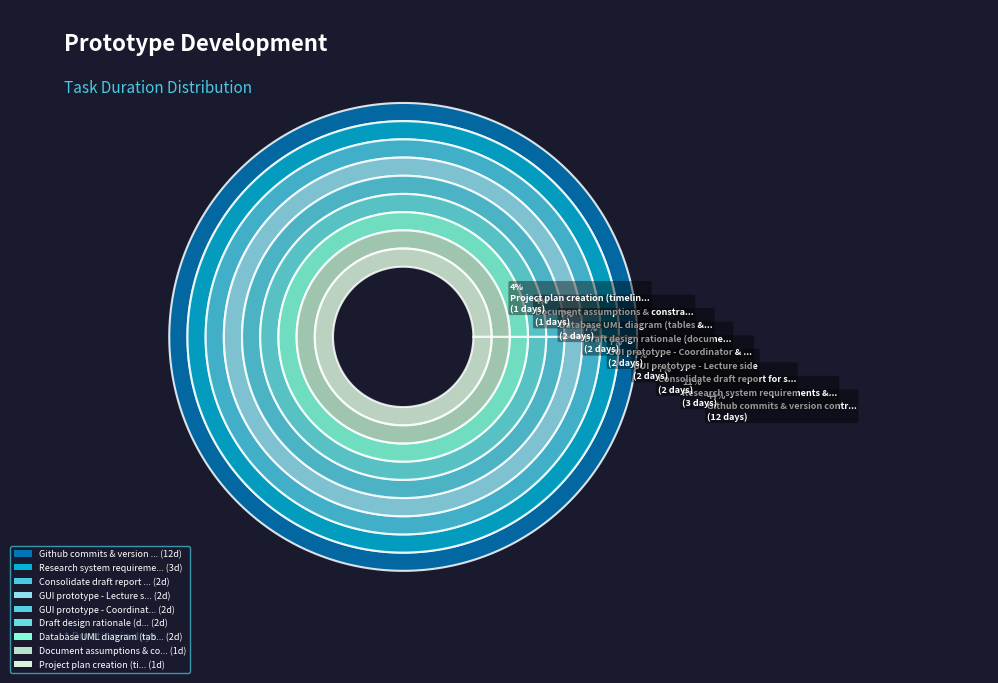

True or false: Project plan creation (timeline & task) accounts for 18% of the total.

False